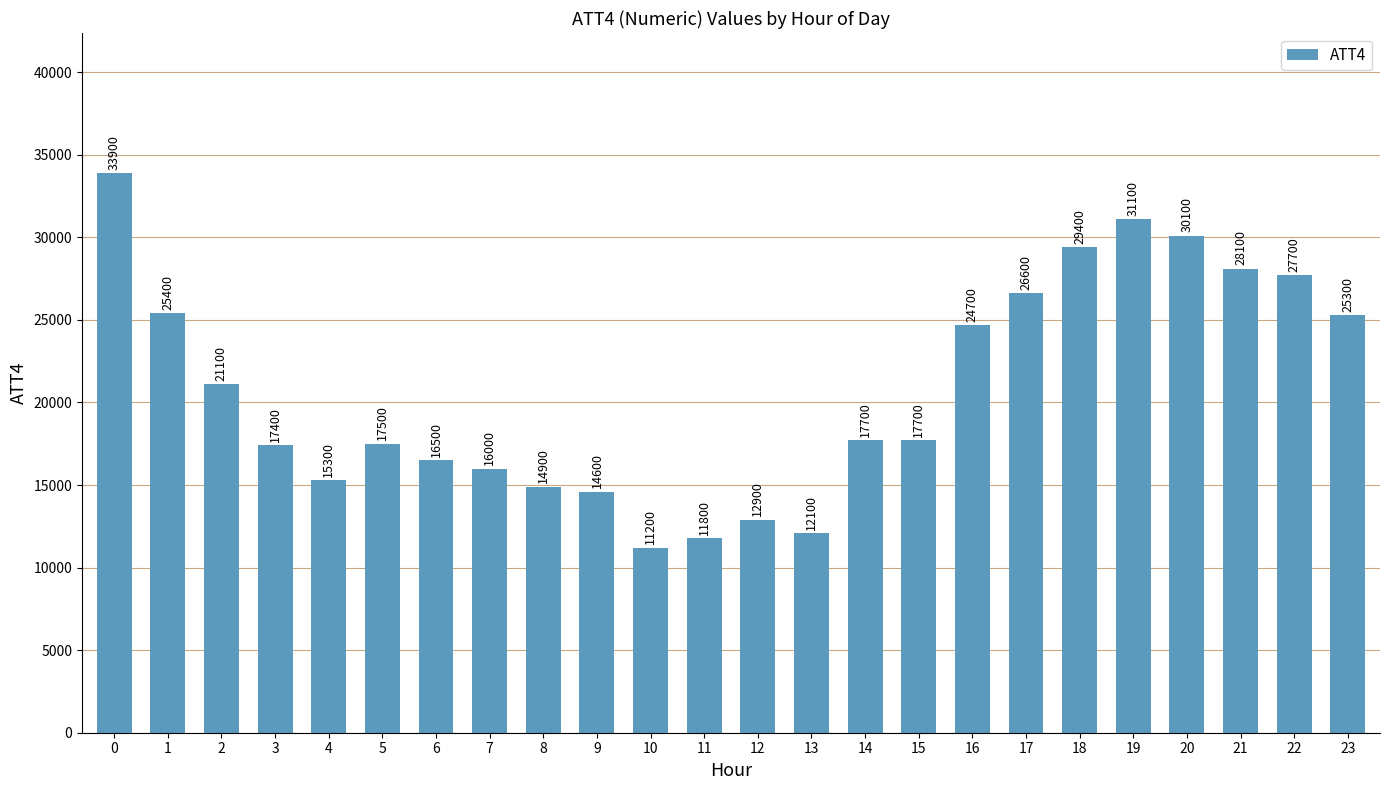

What is the value of the 5th bar from the left?

15300